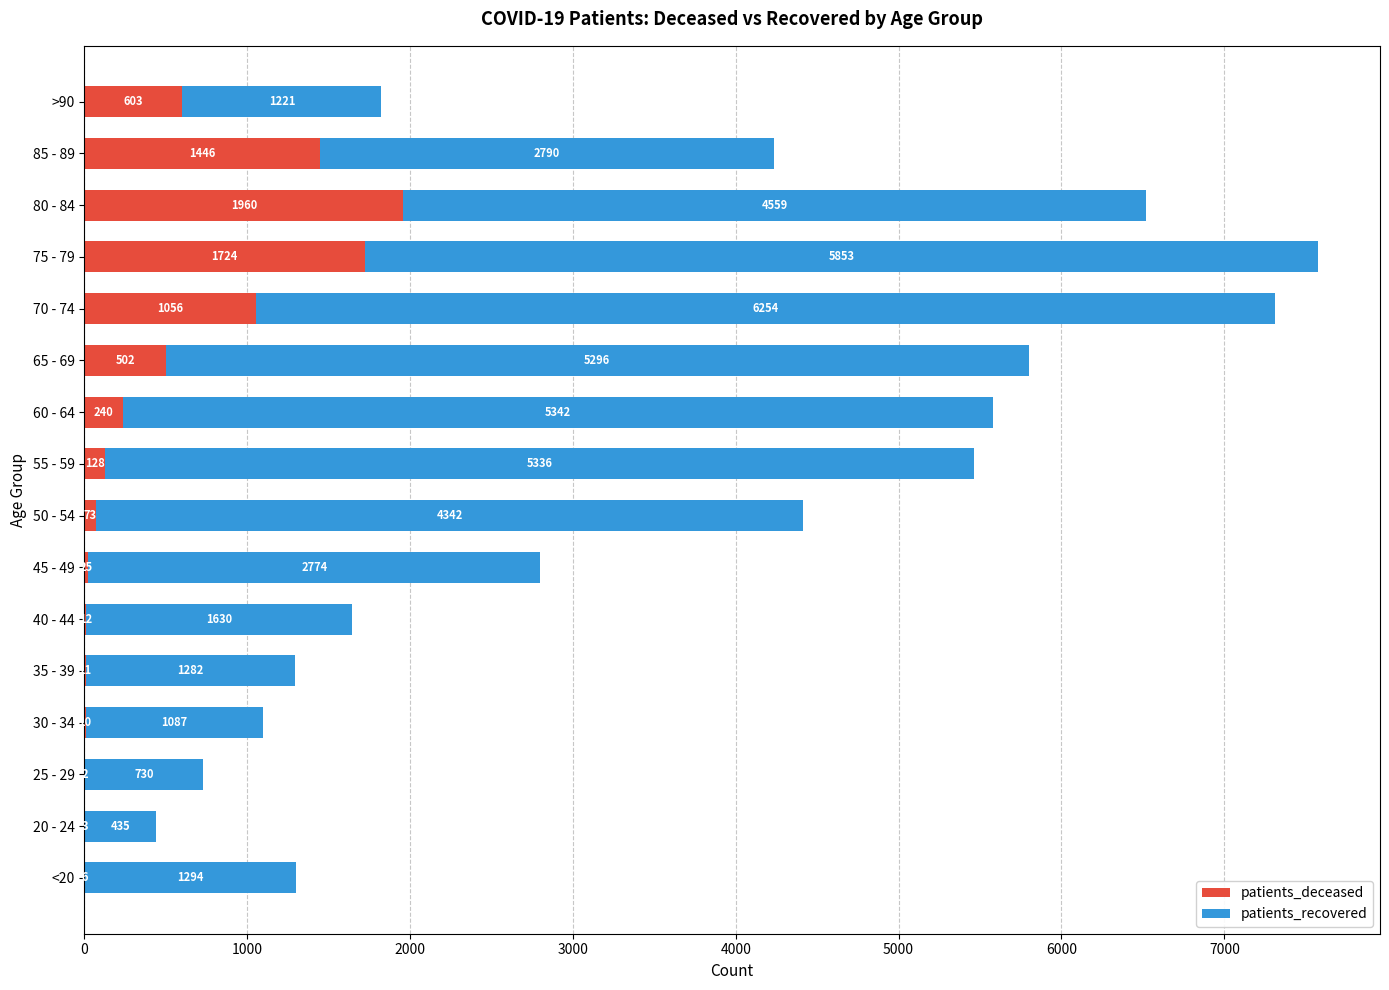

At which label does patients_deceased reach its peak?

80 - 84